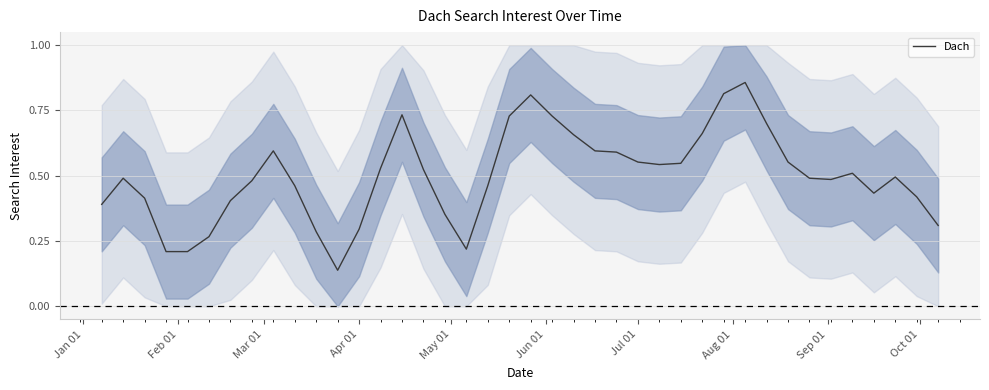

How many interior local valleys (lower than both neighbors) does the data have?

5